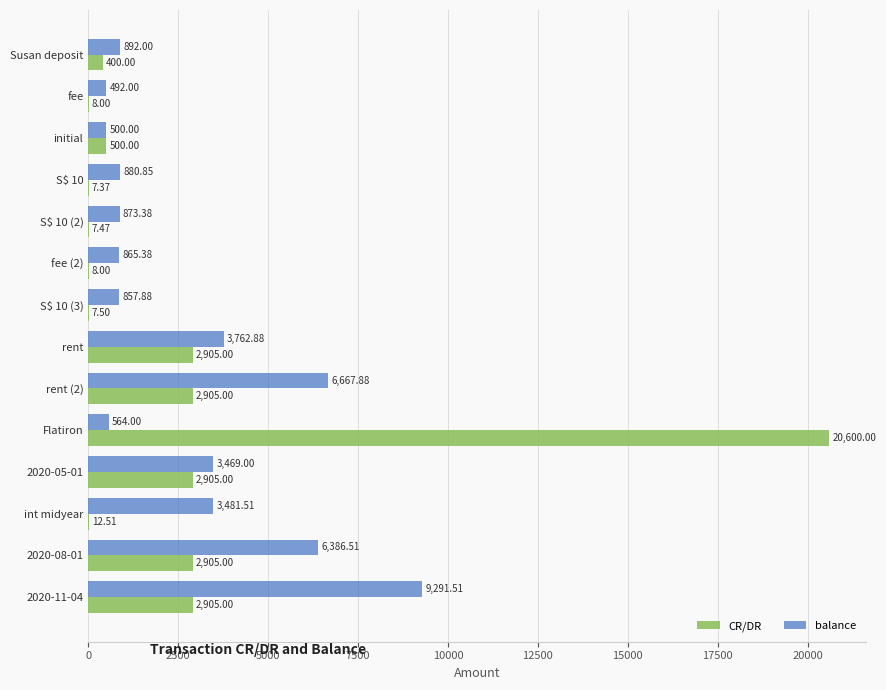

At which category is the sum across all series the highest?

Flatiron